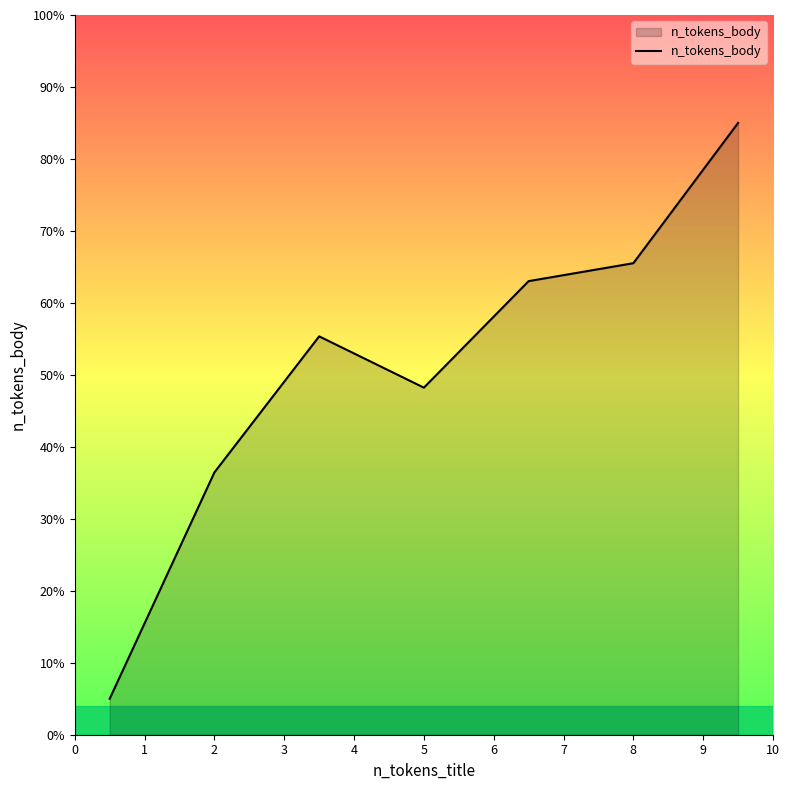

What is the greatest value displayed?

85.0